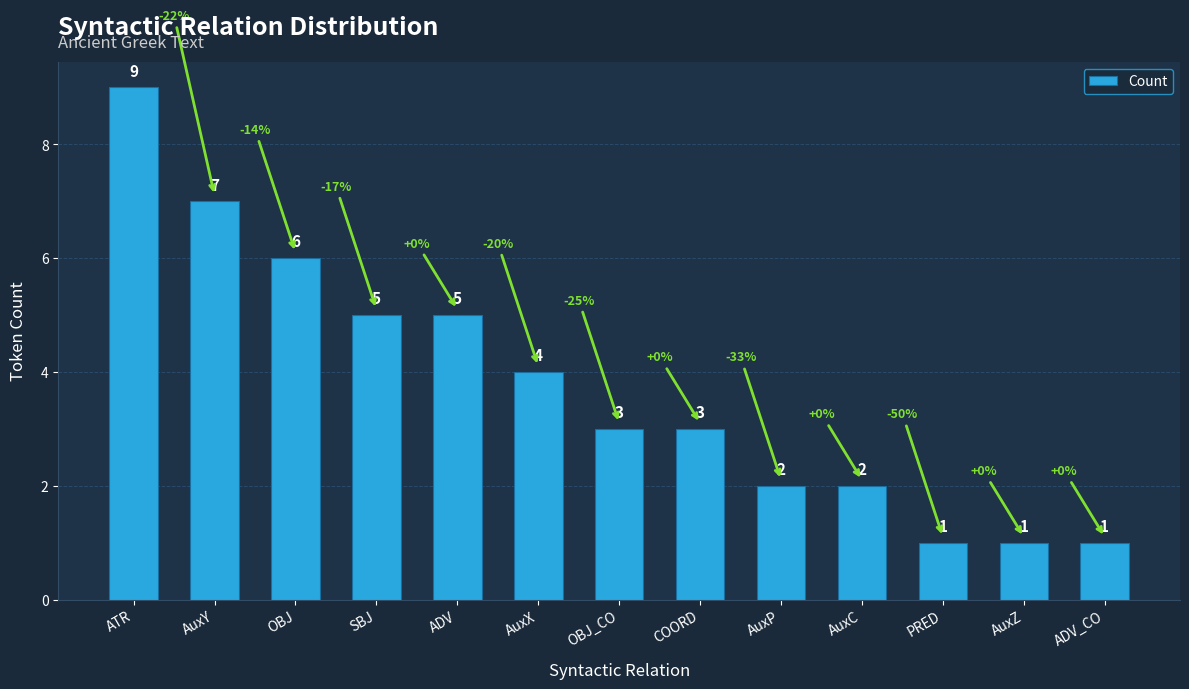

What is the approximate value at AuxX?

4